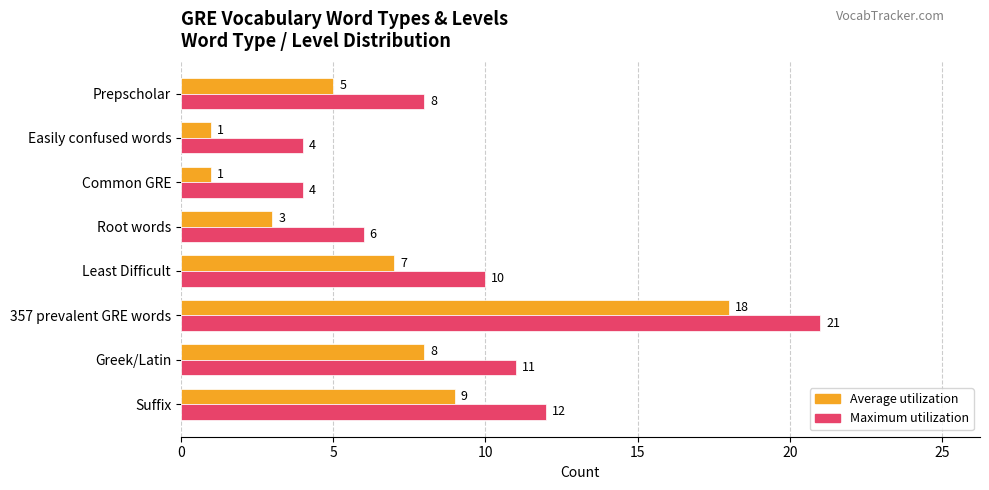

What is the difference between the highest and lowest values at Root words?

3